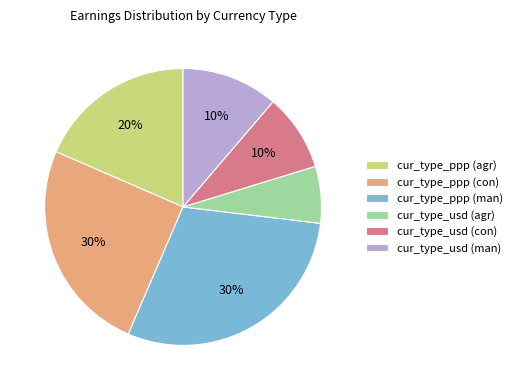

To the nearest percent, what is the average slice percentage?

17%